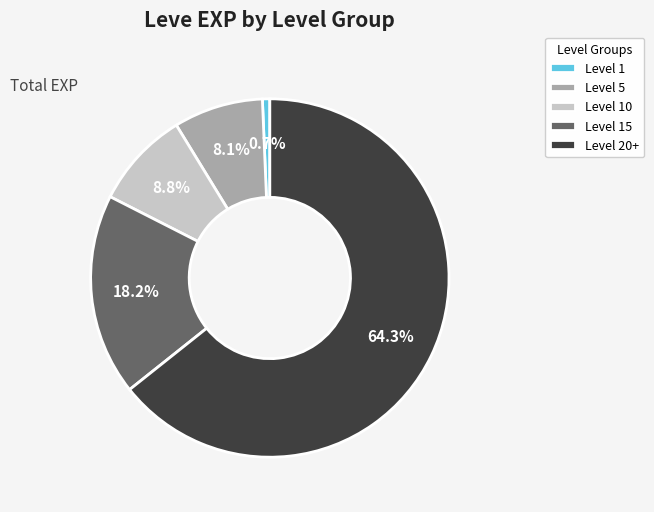

Approximately how many times larger is the value at Level 5 compared to Level 10?

0.9